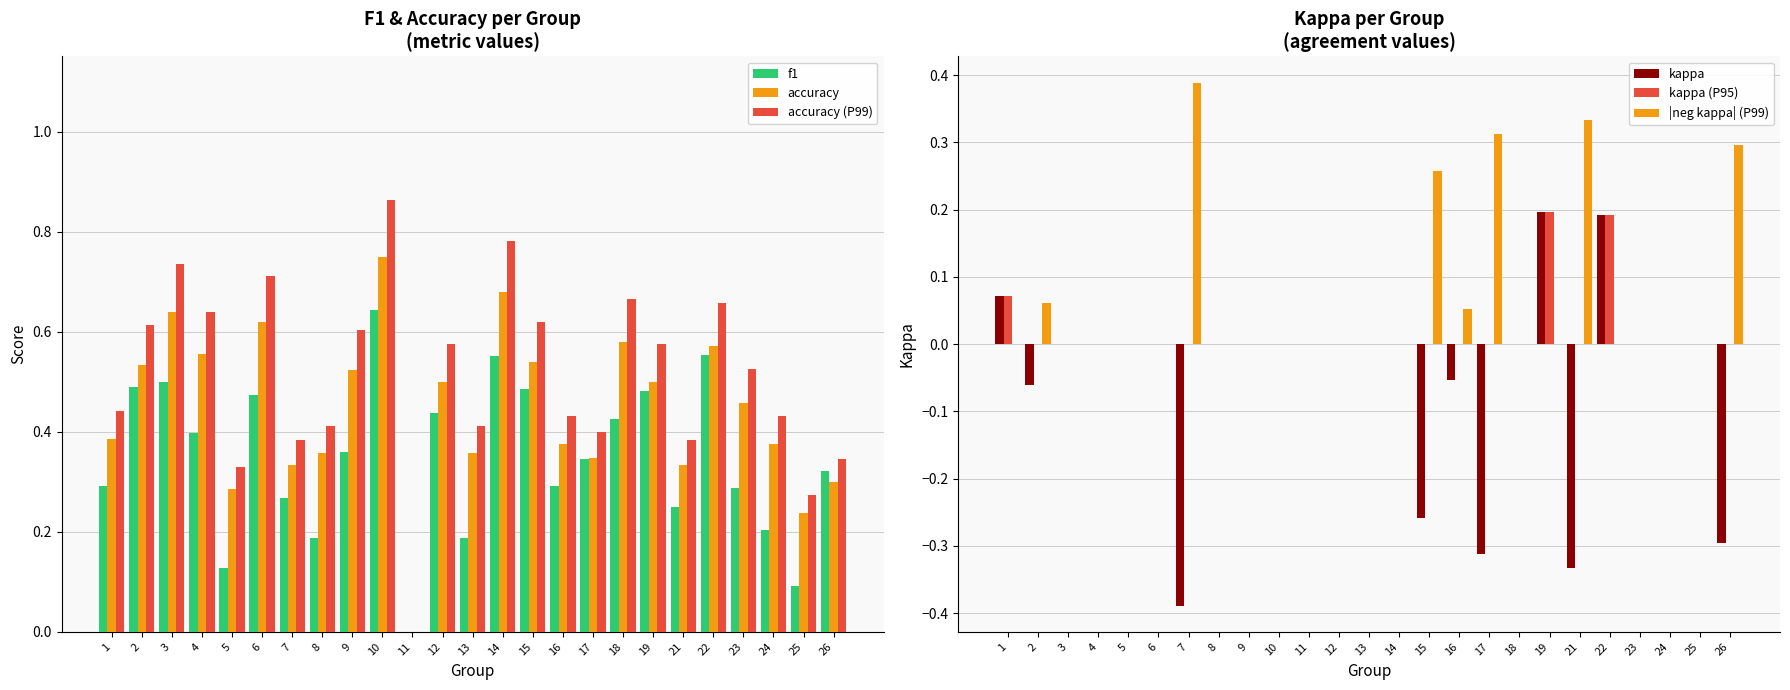

Where is accuracy (P99) nearest to the value 0?

11